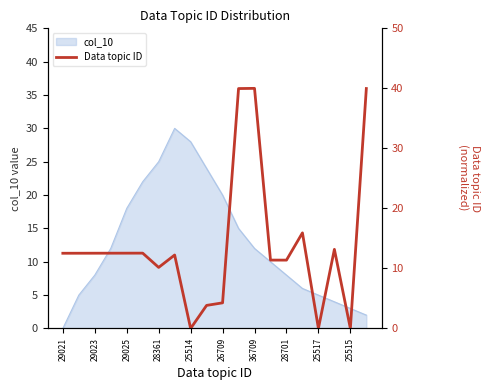

True or false: col_10 has a value of 4 at 28701.

False